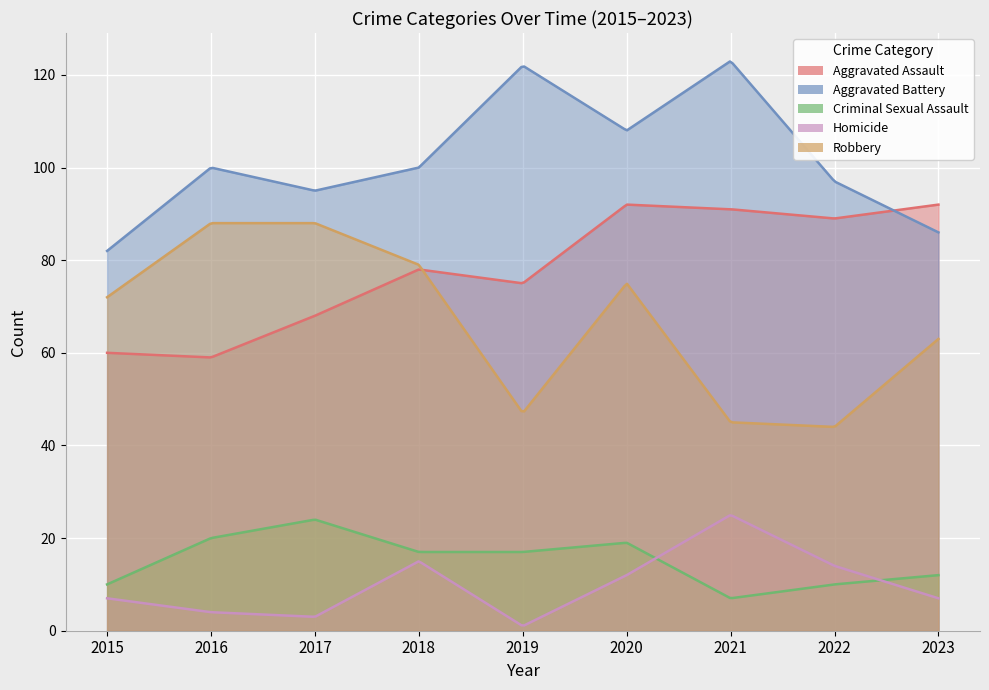

Reading left to right, list all the values displayed in this chart.

Aggravated Assault: 2015=60	2016=59	2017=68	2018=78	2019=75	2020=92	2021=91	2022=89	2023=92
Aggravated Battery: 2015=82	2016=100	2017=95	2018=100	2019=122	2020=108	2021=123	2022=97	2023=86
Criminal Sexual Assault: 2015=10	2016=20	2017=24	2018=17	2019=17	2020=19	2021=7	2022=10	2023=12
Homicide: 2015=7	2016=4	2017=3	2018=15	2019=1	2020=12	2021=25	2022=14	2023=7
Robbery: 2015=72	2016=88	2017=88	2018=79	2019=47	2020=75	2021=45	2022=44	2023=63